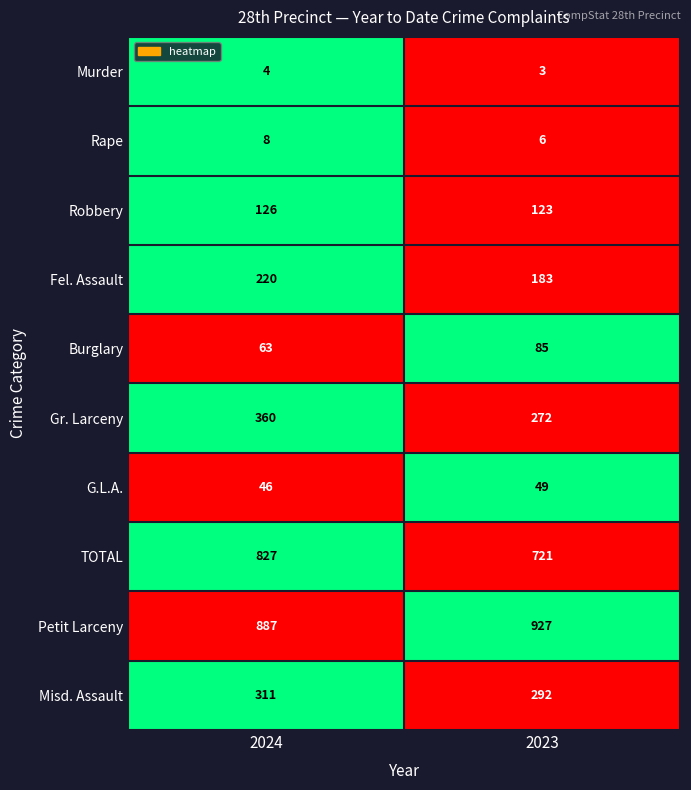

Which series has the widest spread of values?

TOTAL